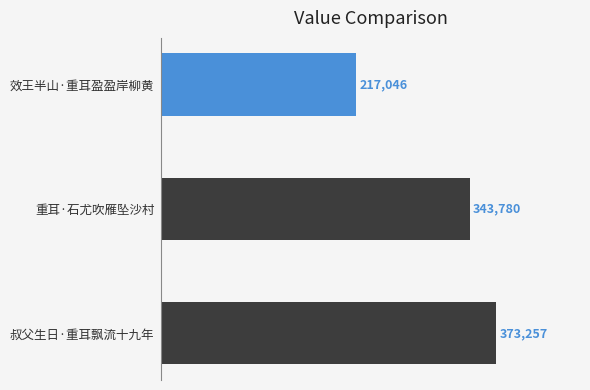

How many series are shown in this chart?

1